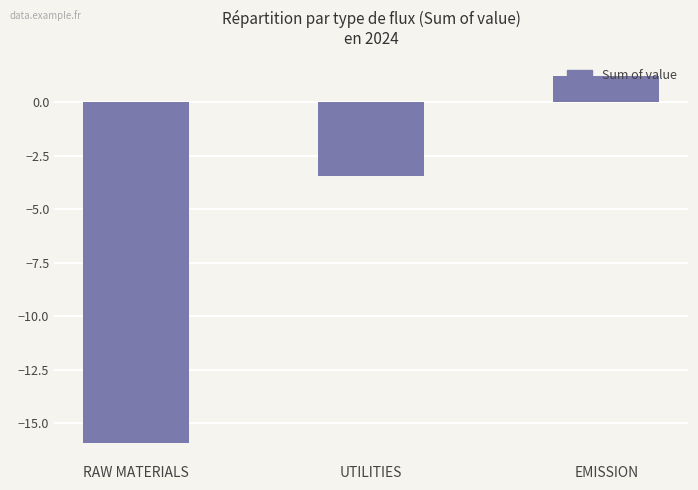

The value at EMISSION is 0.4. True or false?

False